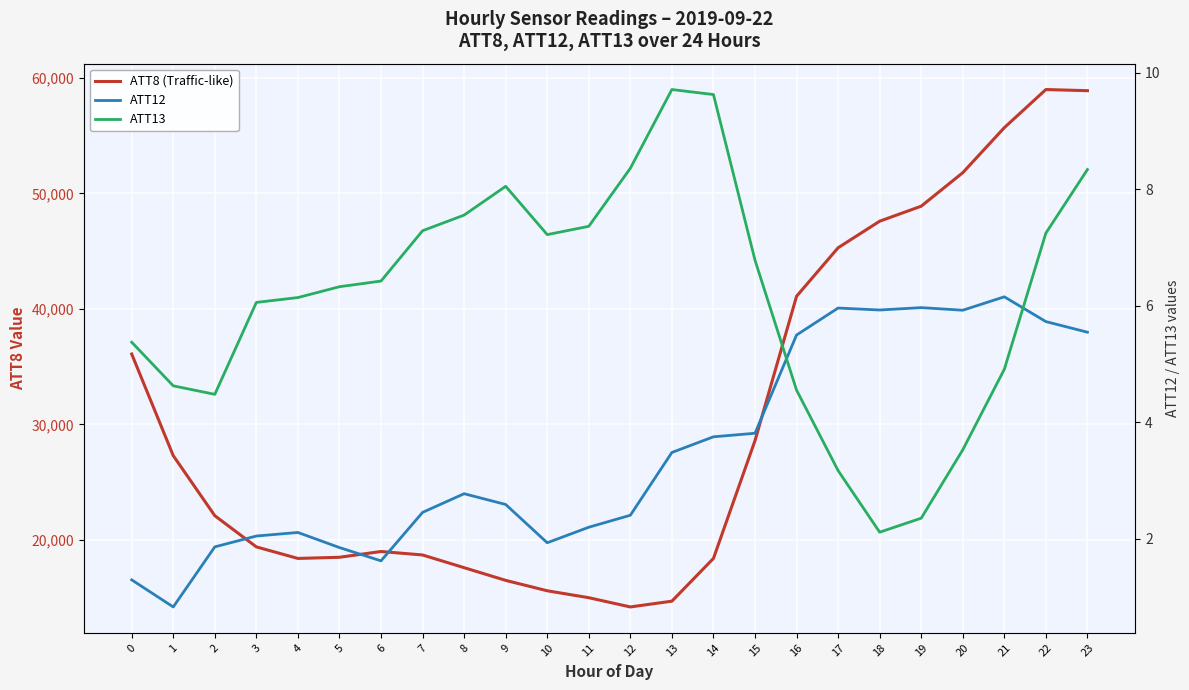

Is the value of ATT8 (Traffic-like) at 2 greater than the value of ATT12 at 22?

Yes